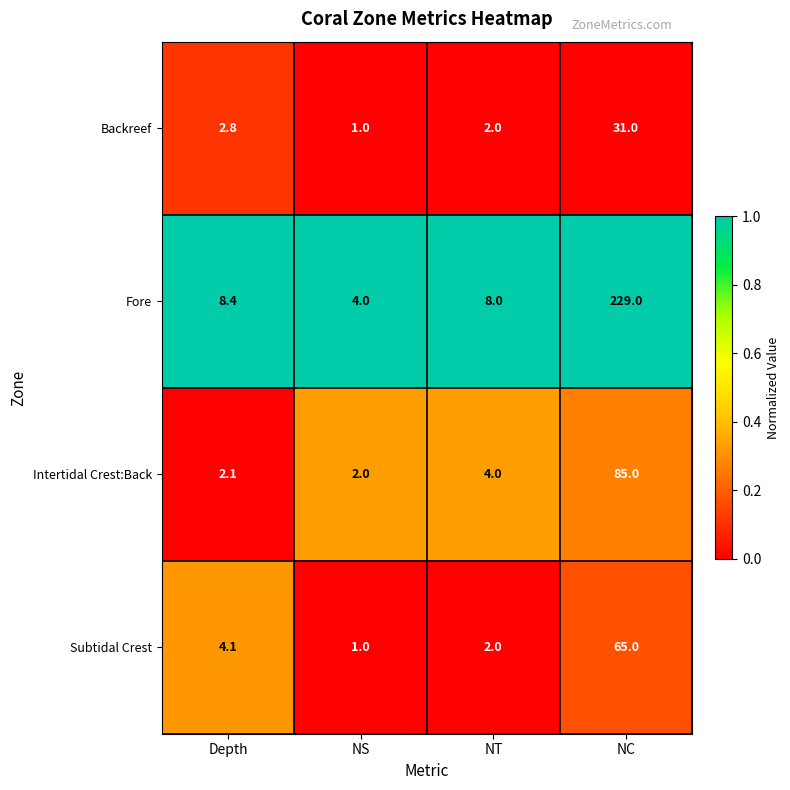

Reading right to left, what are all the values shown in this chart?

Backreef: NC=31.0	NT=2.0	NS=1.0	Depth=2.8
Fore: NC=229.0	NT=8.0	NS=4.0	Depth=8.4
Intertidal Crest:Back: NC=85.0	NT=4.0	NS=2.0	Depth=2.1
Subtidal Crest: NC=65.0	NT=2.0	NS=1.0	Depth=4.1